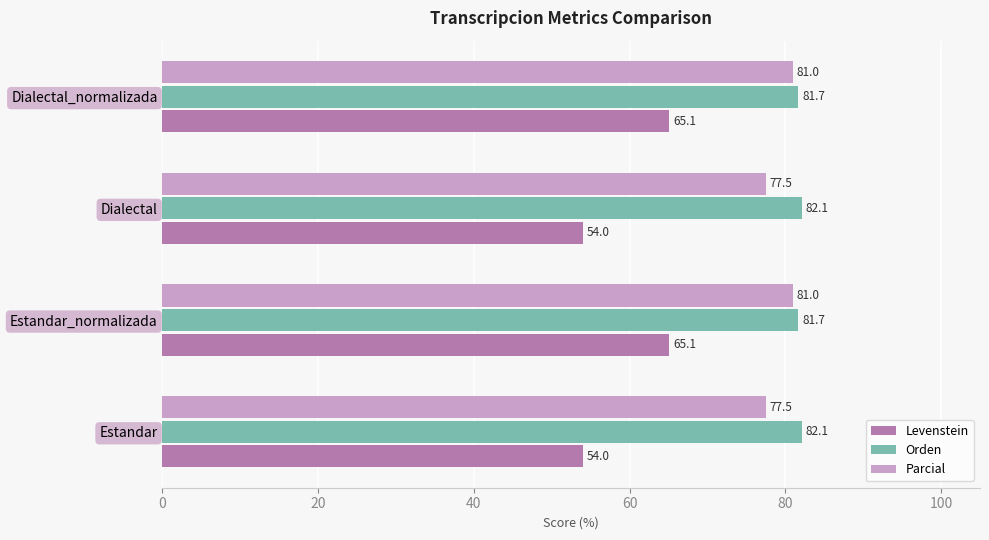

True or false: Orden has a value of 126.9 at Estandar.

False